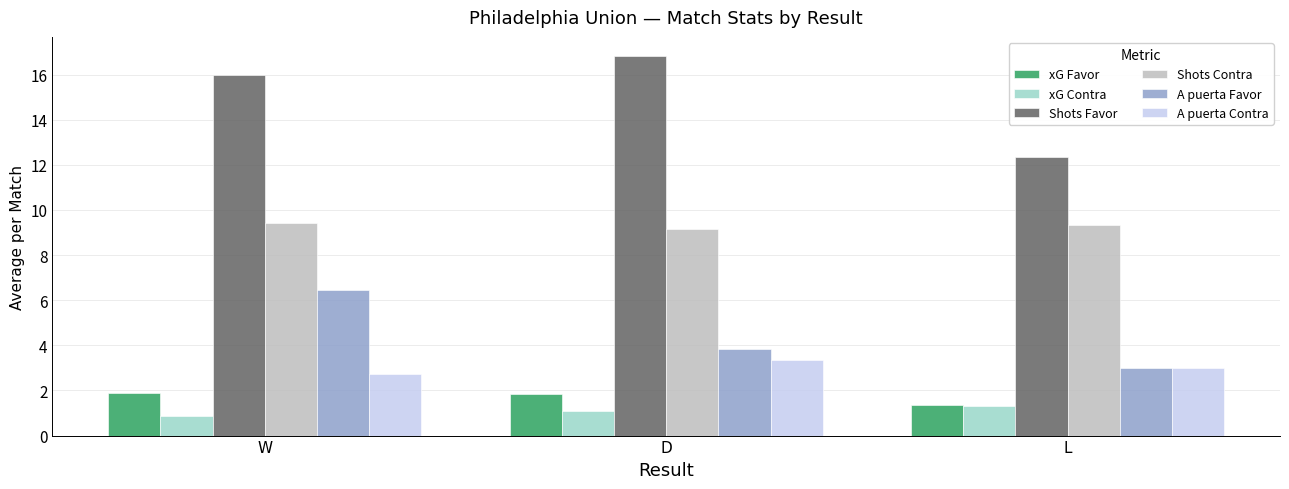

True or false: A puerta Favor has a value of 3.8 at D.

True